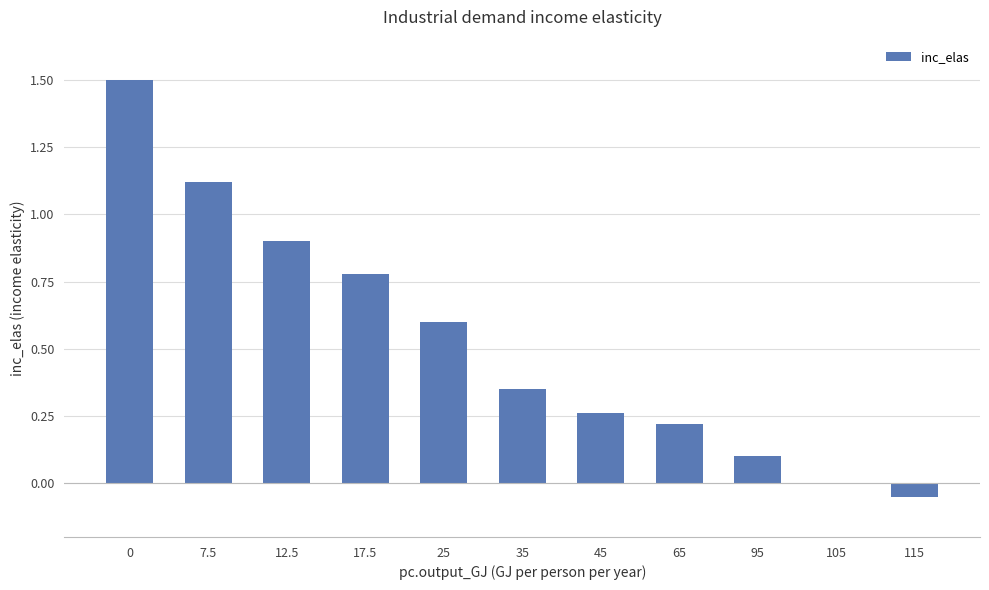

Between 95 and 105, which is larger?

95